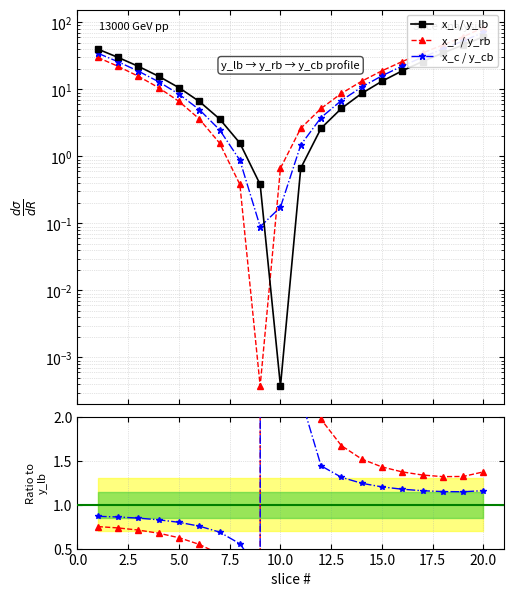

Between 16 and 15, which is larger?

16